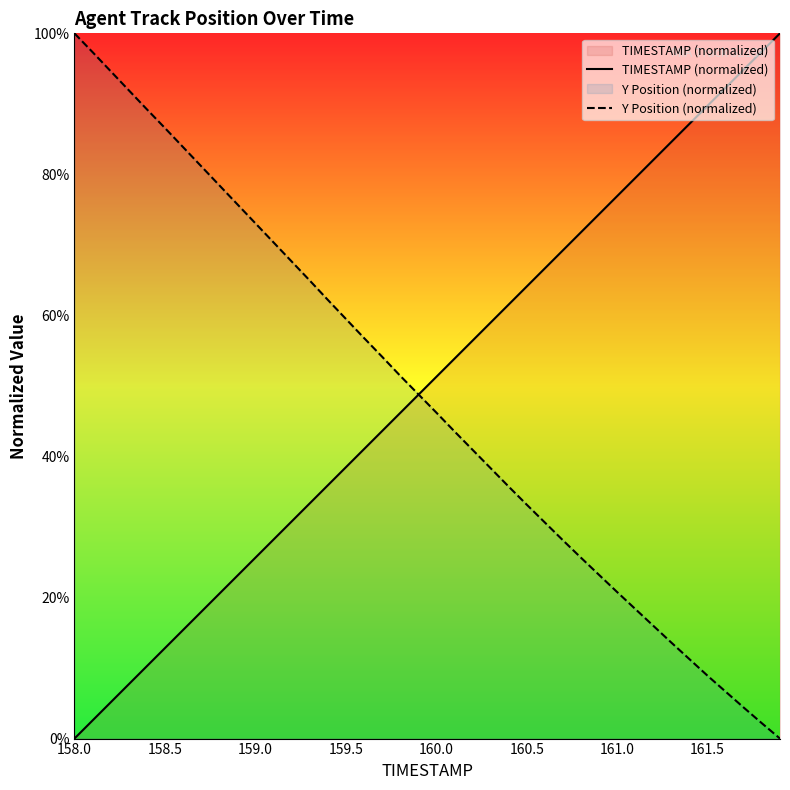

Which category has the highest value in the Y Position (normalized) series?

158.0